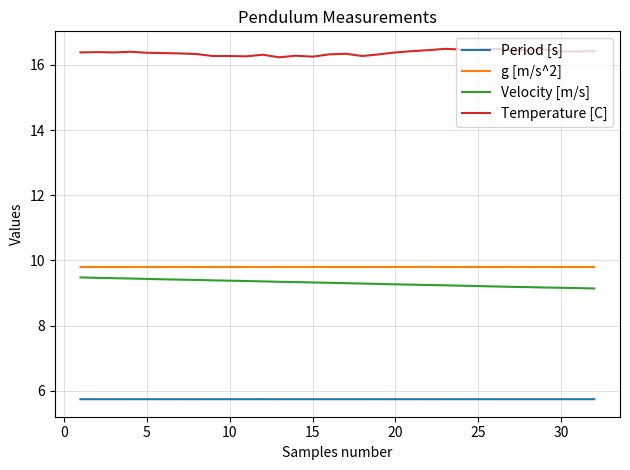

What is the sum of all Velocity [m/s] values?

297.8